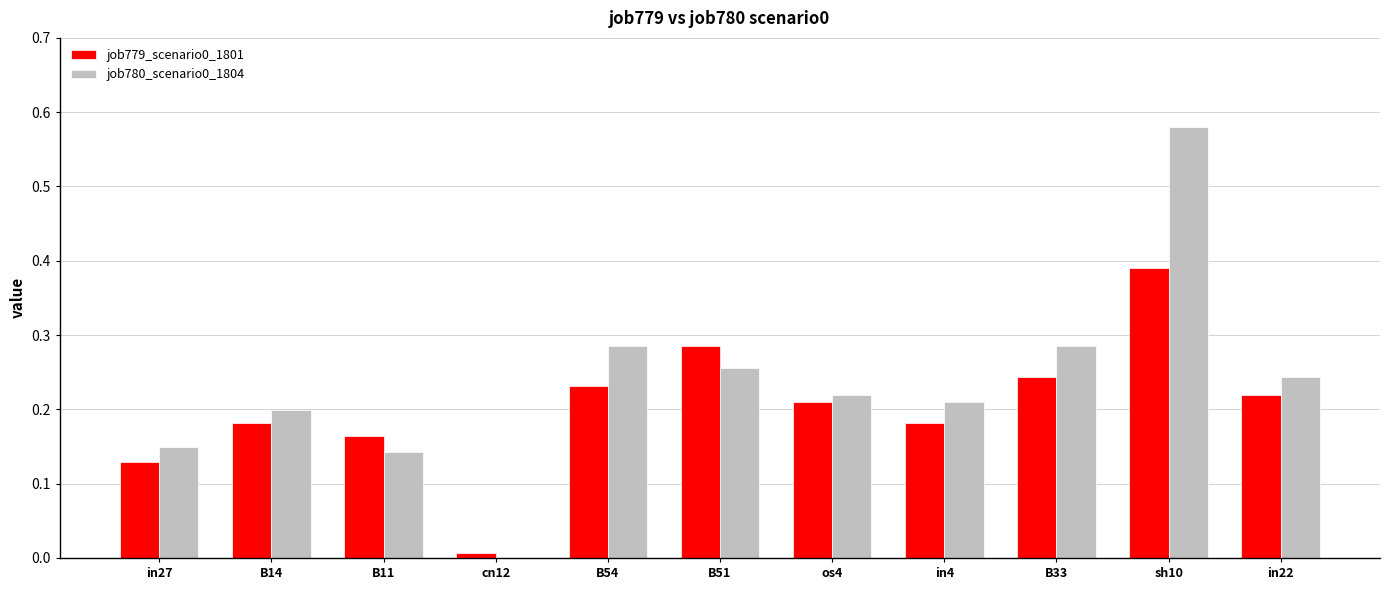

How many groups of bars are there?

11